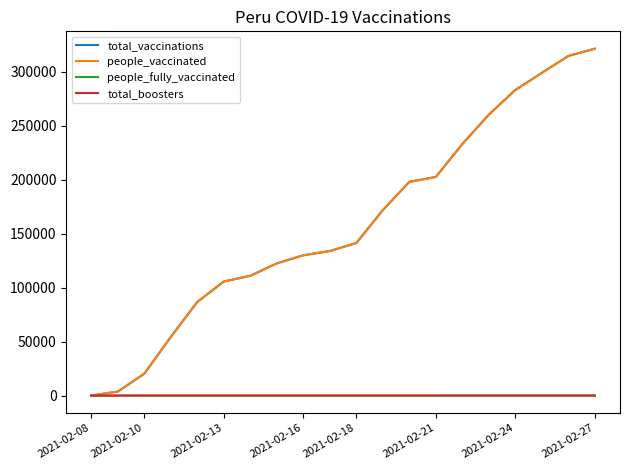

What is the maximum value shown in the chart?

321432